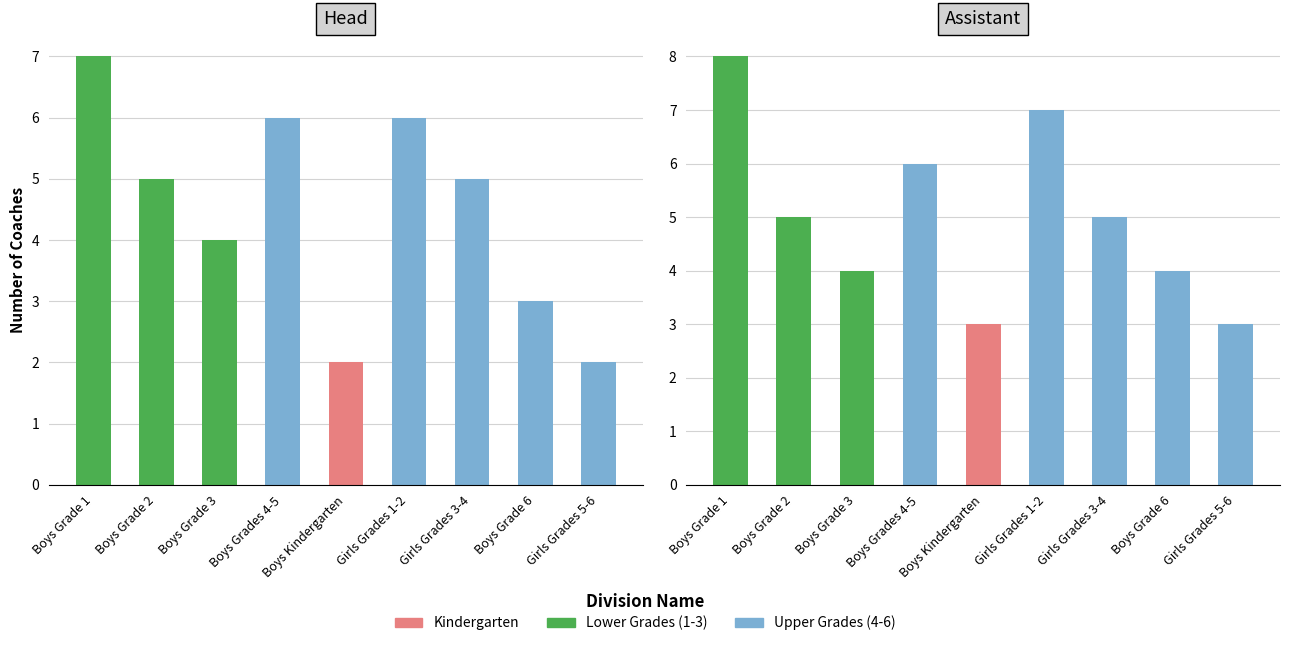

Is the value of Assistant at Girls Grades 5-6 greater than the value of Head at Boys Grade 6?

No